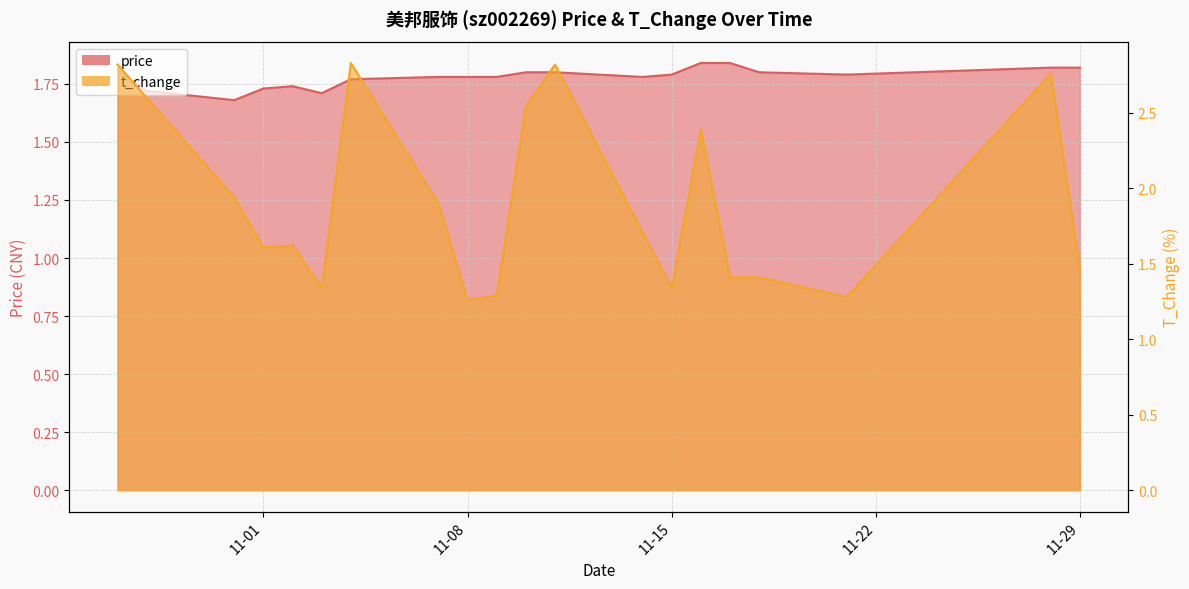

What is the value of the t_change point at the 16th from the left?

1.4